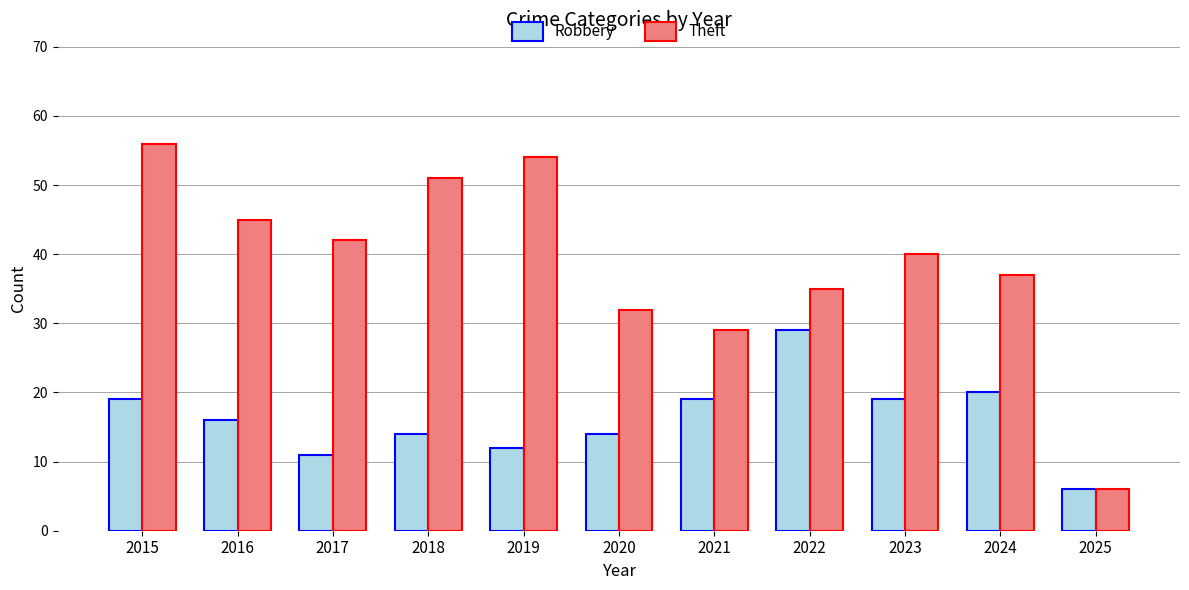

The value of Theft at 2023 is 40. True or false?

True